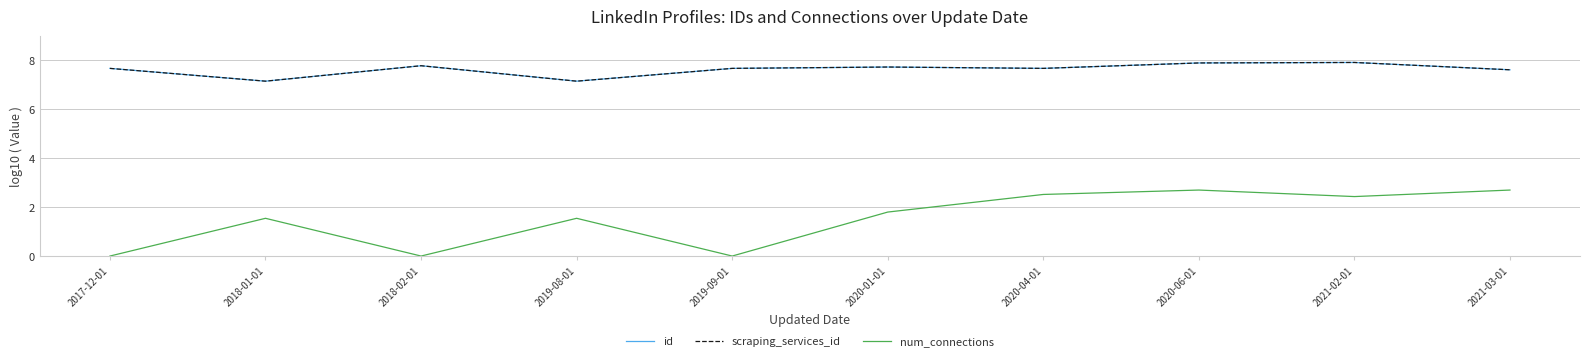

What is the difference between the scraping_services_id values at 2020-06-01 and 2018-02-01?

0.1